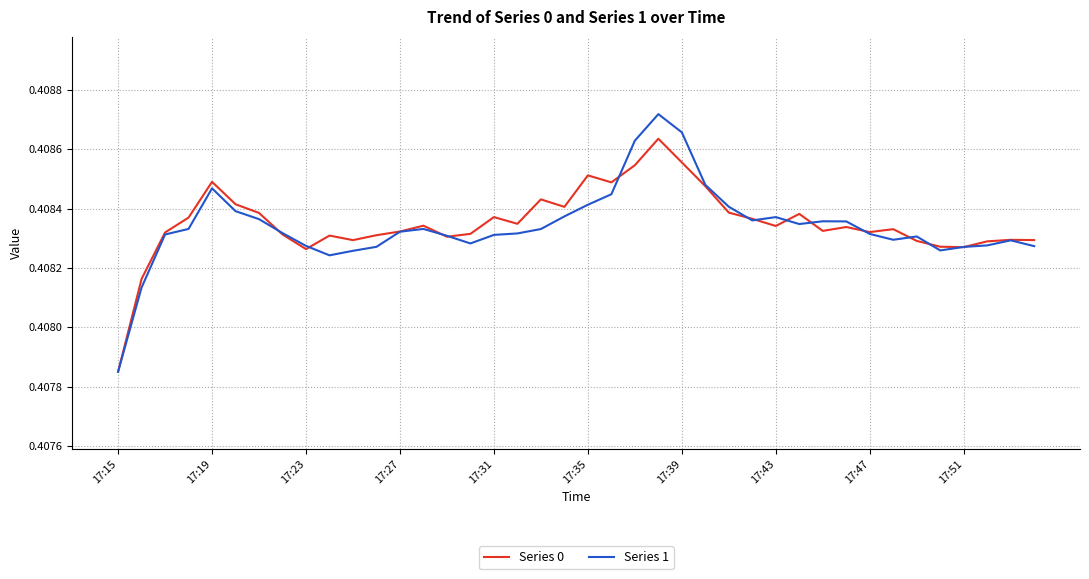

Rank the series by their maximum value, from highest to lowest.

Series 1, Series 0